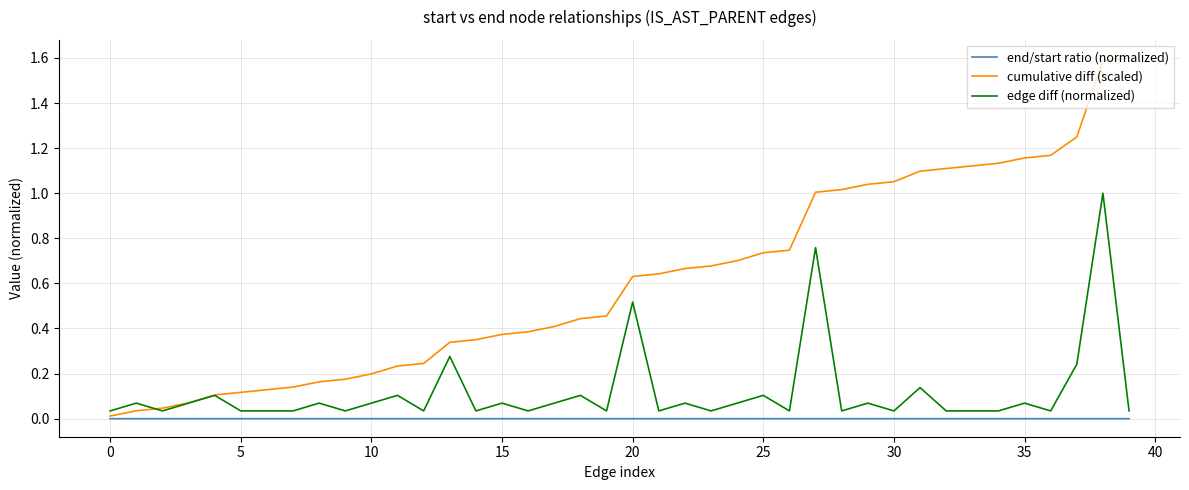

Rank the series by their maximum value, from highest to lowest.

cumulative diff (scaled), edge diff (normalized), end/start ratio (normalized)